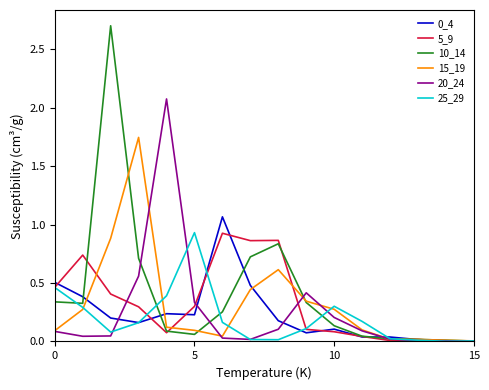

What is the sum of all 25_29 values?

3.1